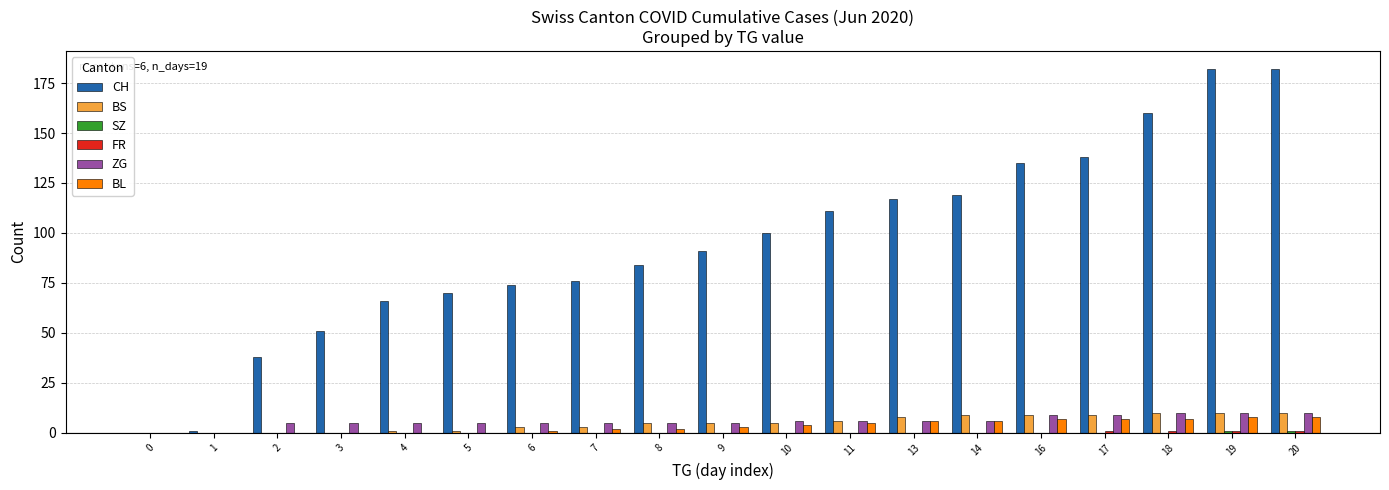

Between 3 and 18, which series saw the biggest shift?

CH